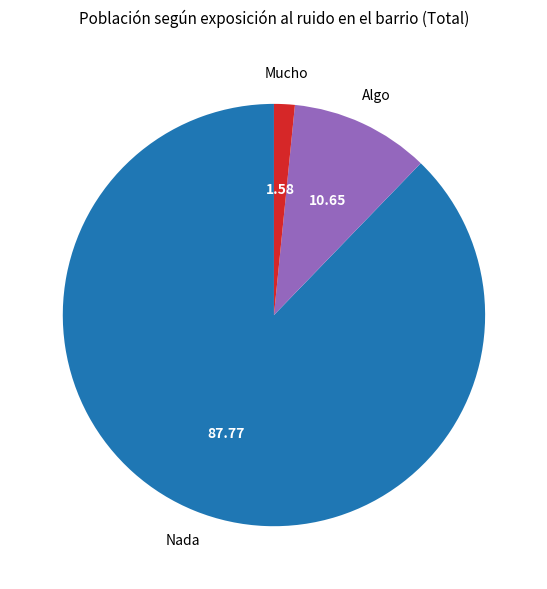

Count the number of slices in the pie.

3